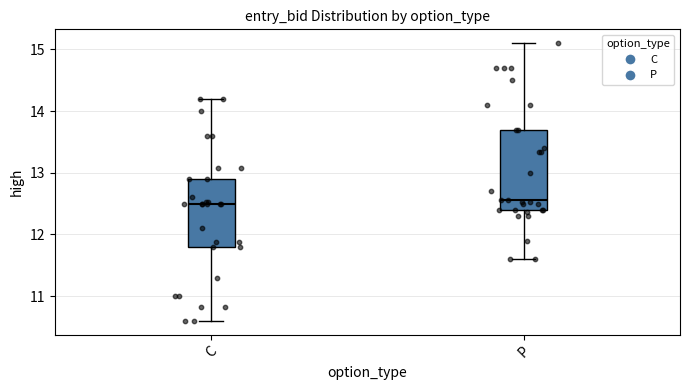

Where does the upper whisker of the box for P end on the y-axis? The values are not printed on the chart, so give them approximately, as read against the axis.

15.1